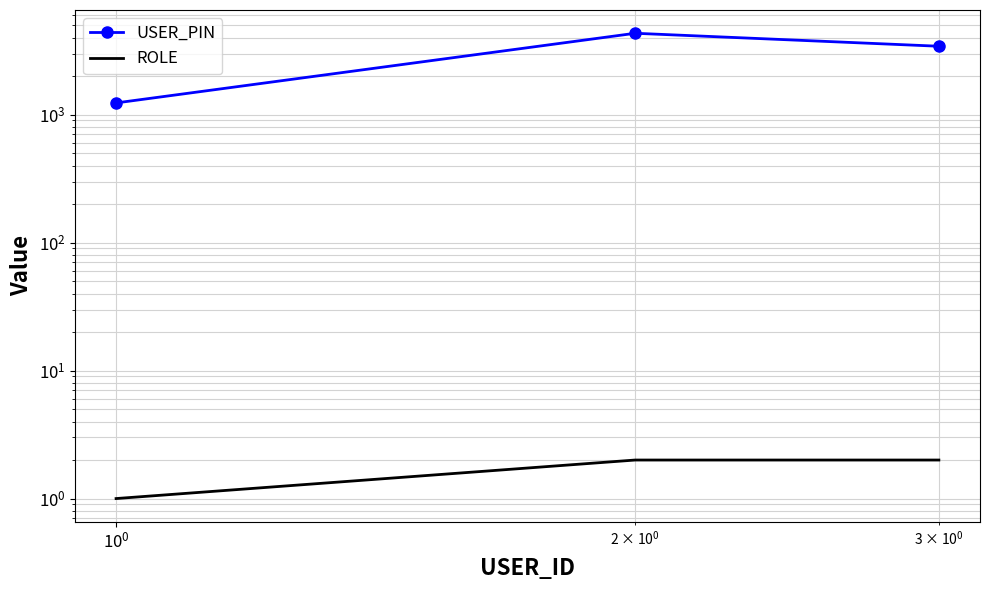

True or false: ROLE has a value of 1 at $\mathdefault{10^{0}}$.

False